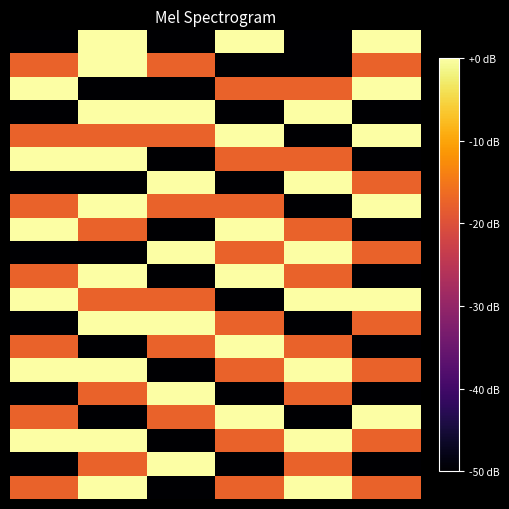

At which category is the sum across all series the highest?

1